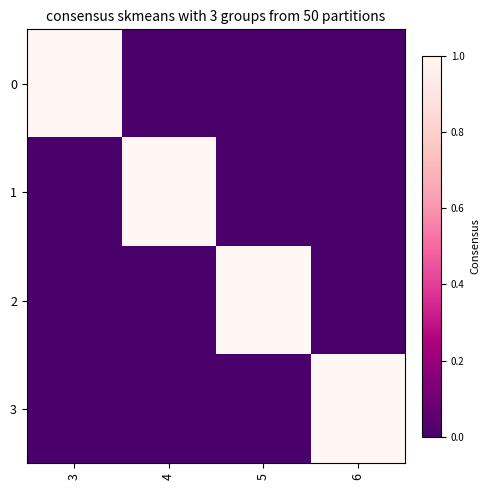

What is the greatest value displayed?

1